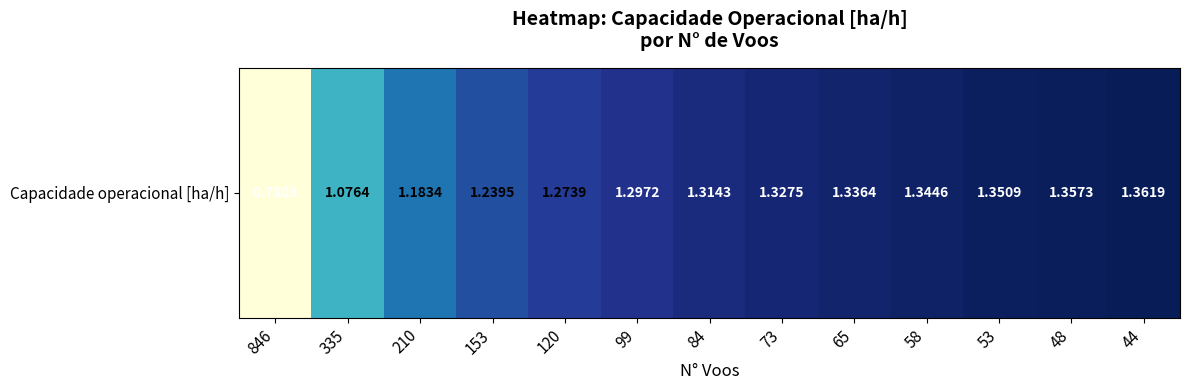

What value does the data have at 120?

1.3